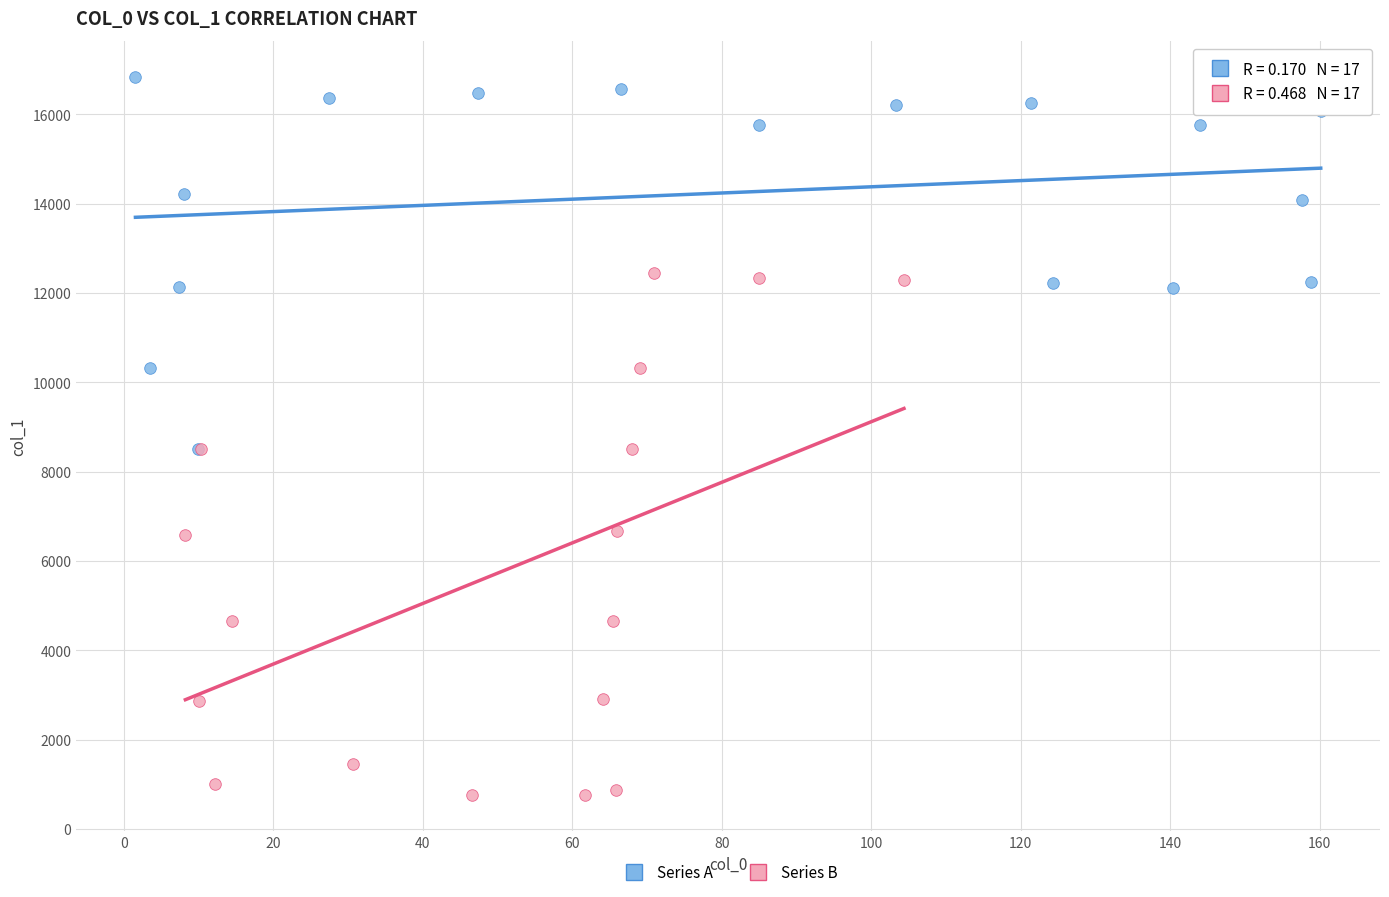

Which series contains the highest Y value?

Series A